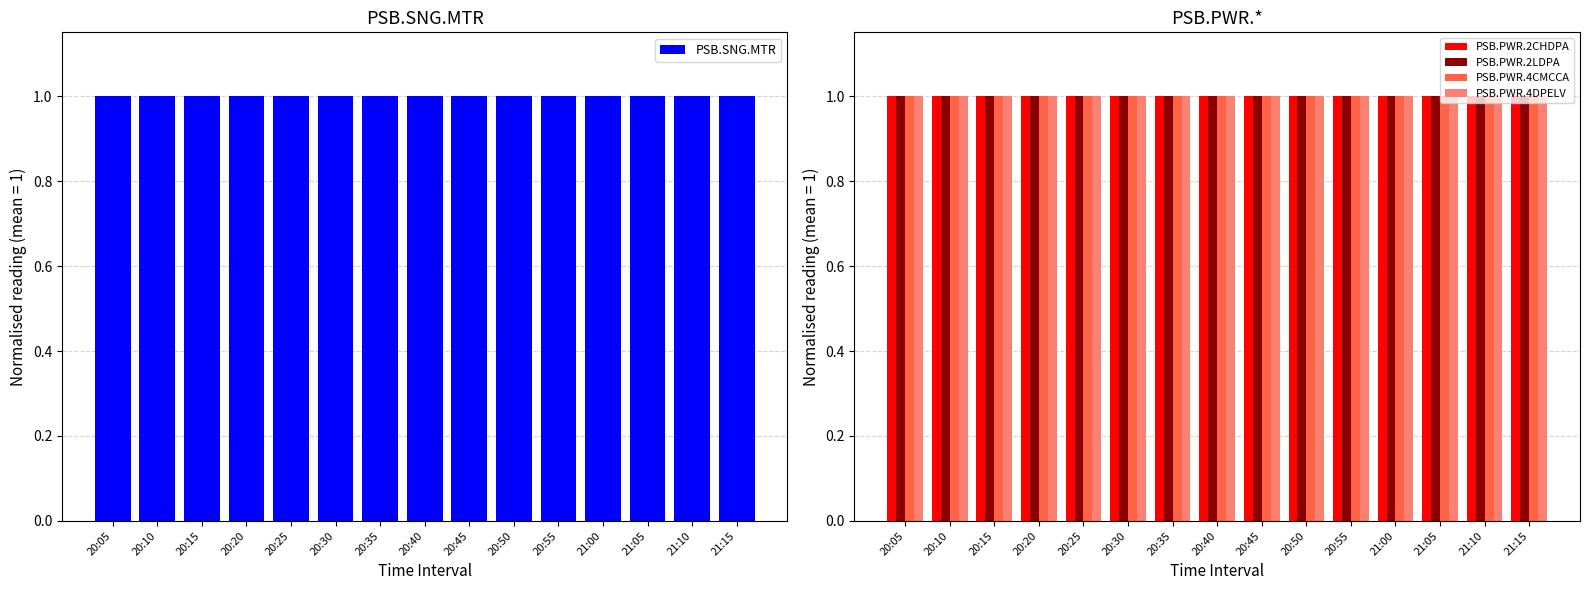

Which category has the highest value in the PSB.PWR.4DPELV series?

20:05